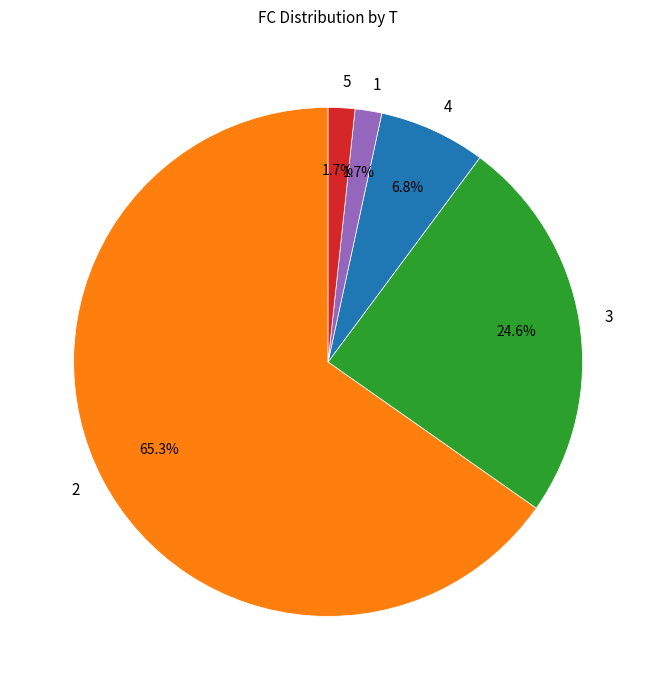

To the nearest percent, what is the combined percentage of 5 and 4?

8%